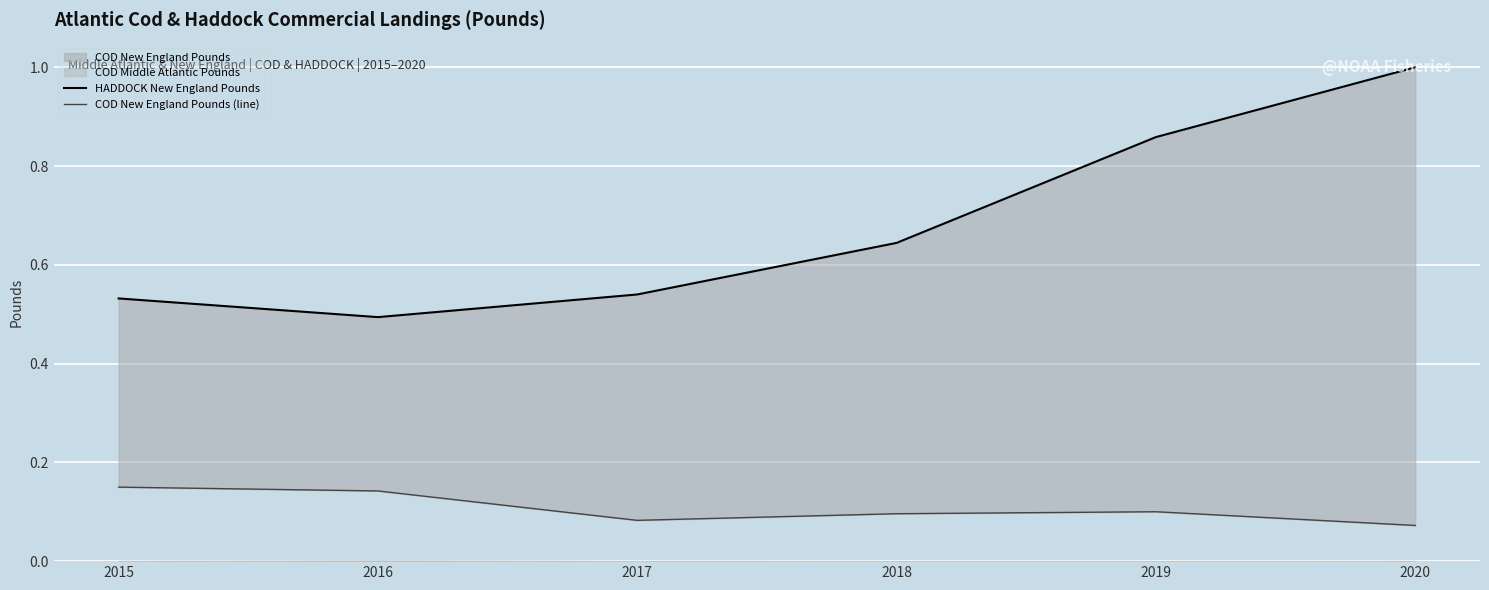

Reading left to right, extract all data points from this chart.

HADDOCK New England Pounds: 2015=0.5	2016=0.5	2017=0.5	2018=0.6	2019=0.9	2020=1.0
COD New England Pounds (line): 2015=0.1	2016=0.1	2017=0.1	2018=0.1	2019=0.1	2020=0.1